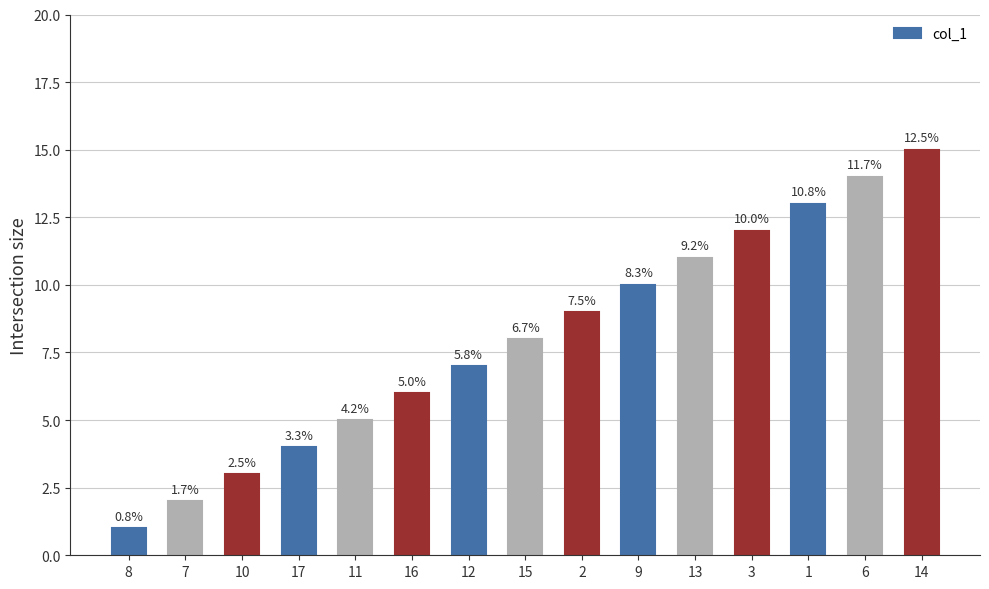

Which has a higher value, 1 or 17?

1